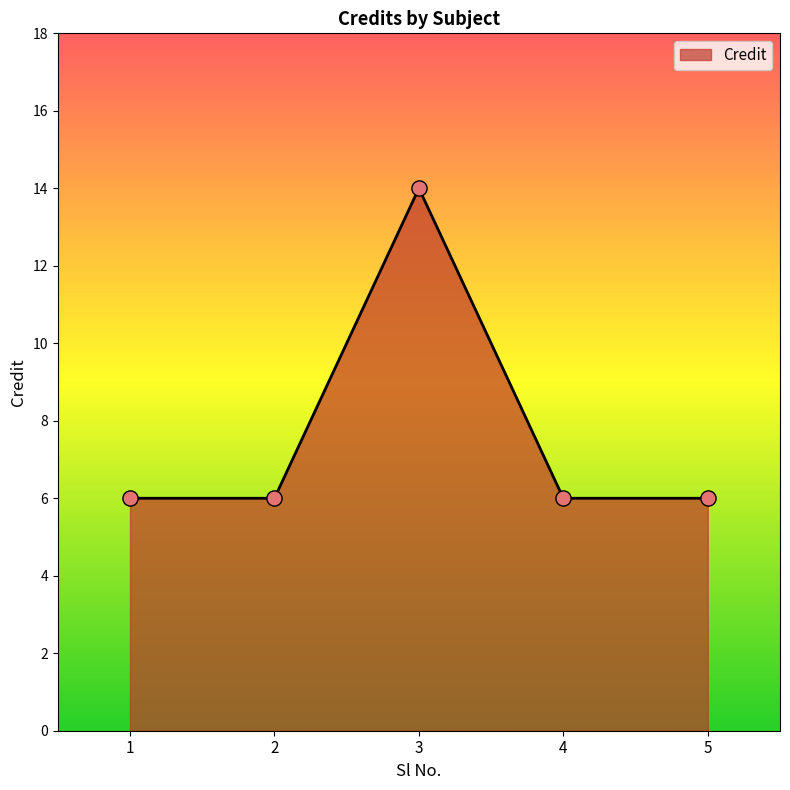

What is the change in value from 1 to 3?

+8